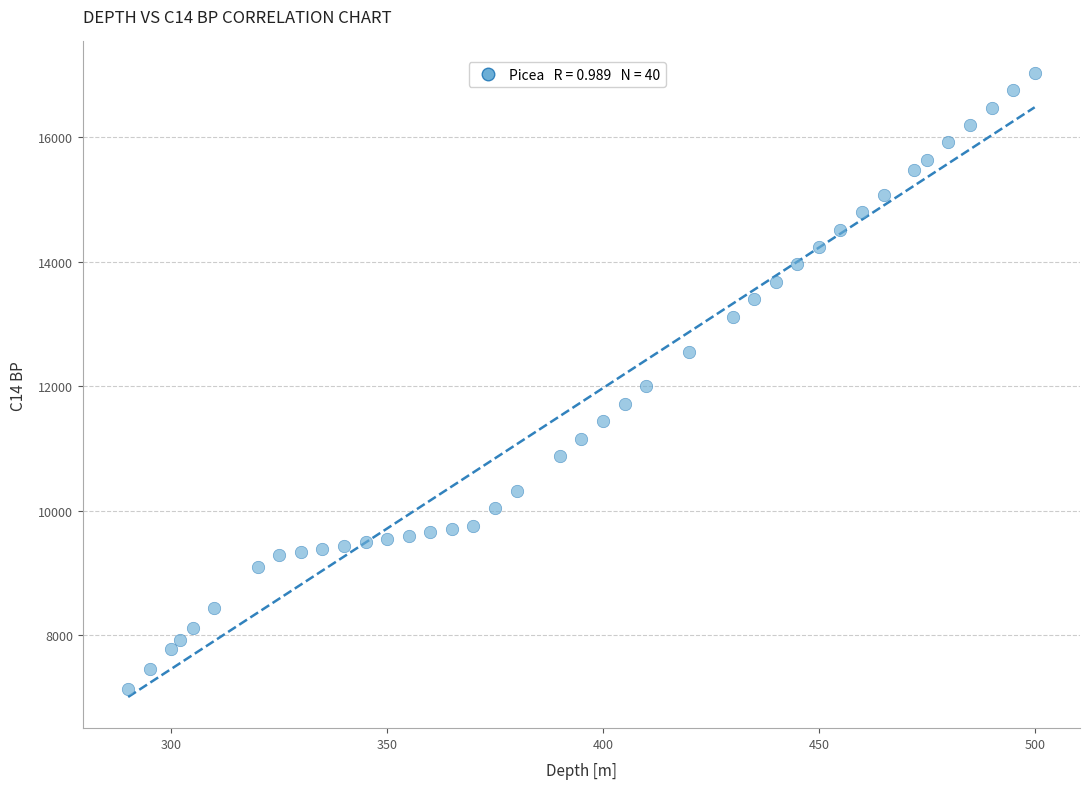

What is the range of Y values (max minus min)?

9905